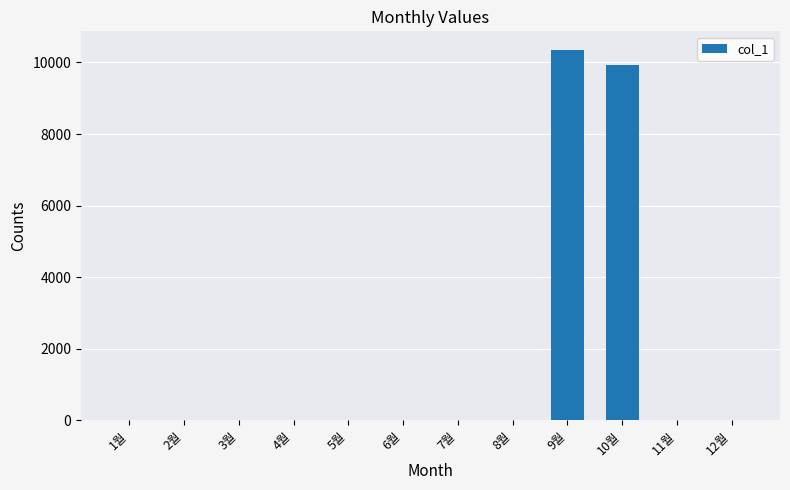

Does the chart contain stacked bars?

No